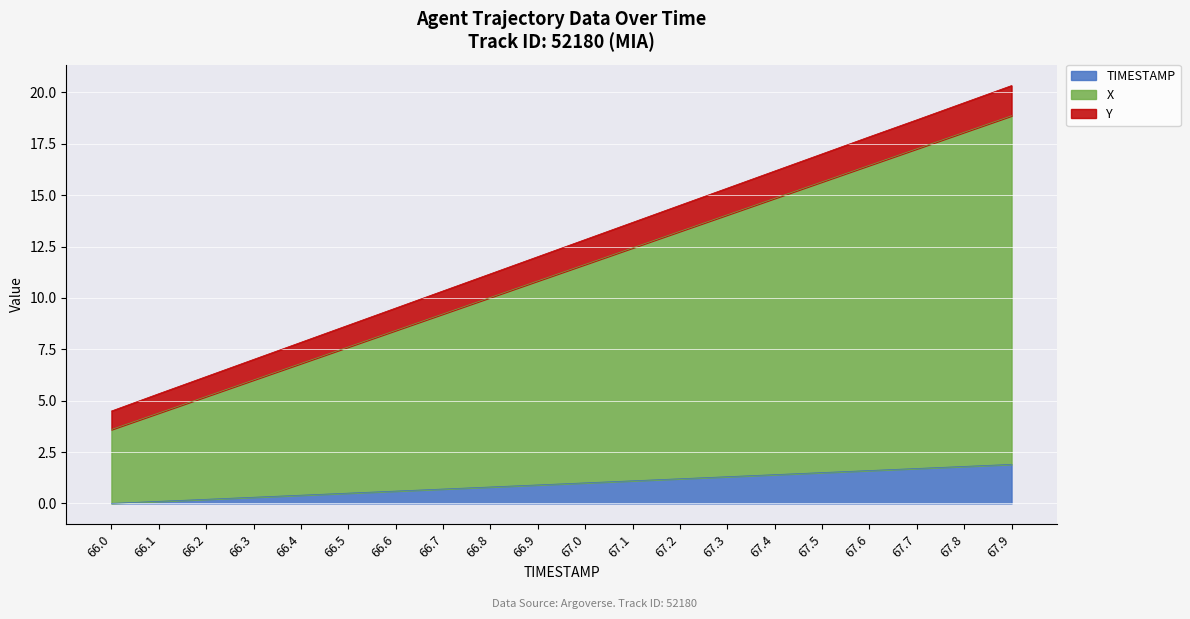

True or false: TIMESTAMP has a value of 0.8 at 66.8.

True